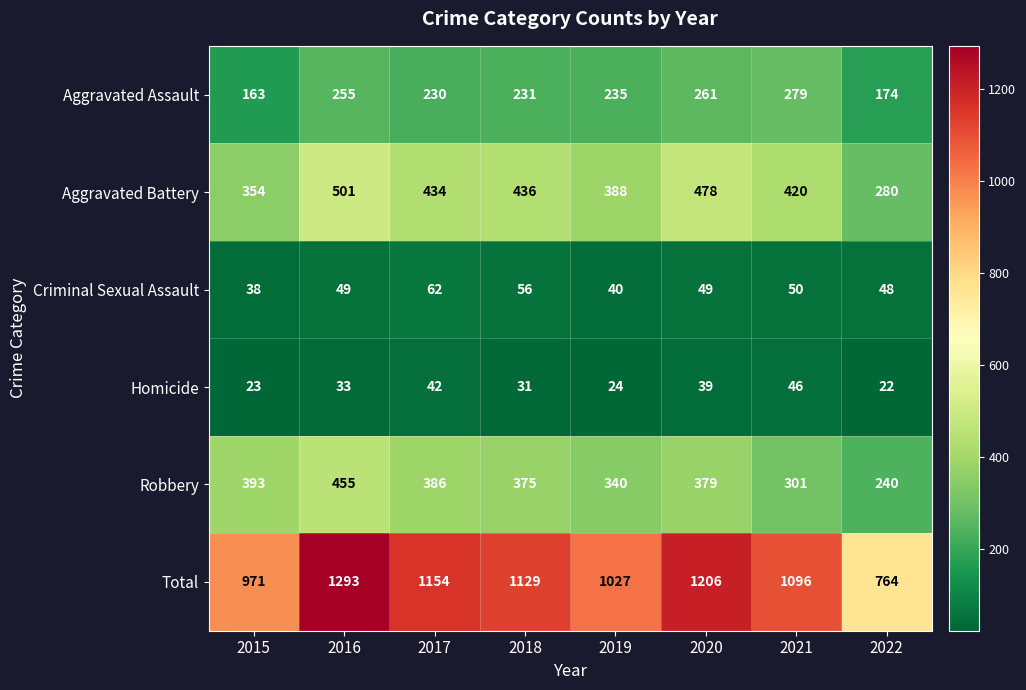

The Robbery series shows 340 at 2019. True or false?

True